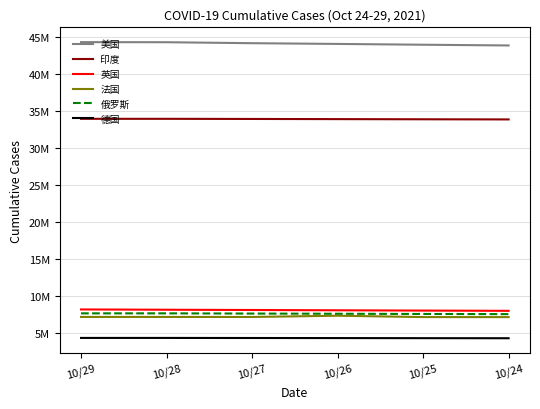

What are all the series names shown in the legend?

美国, 印度, 英国, 法国, 俄罗斯, 德国